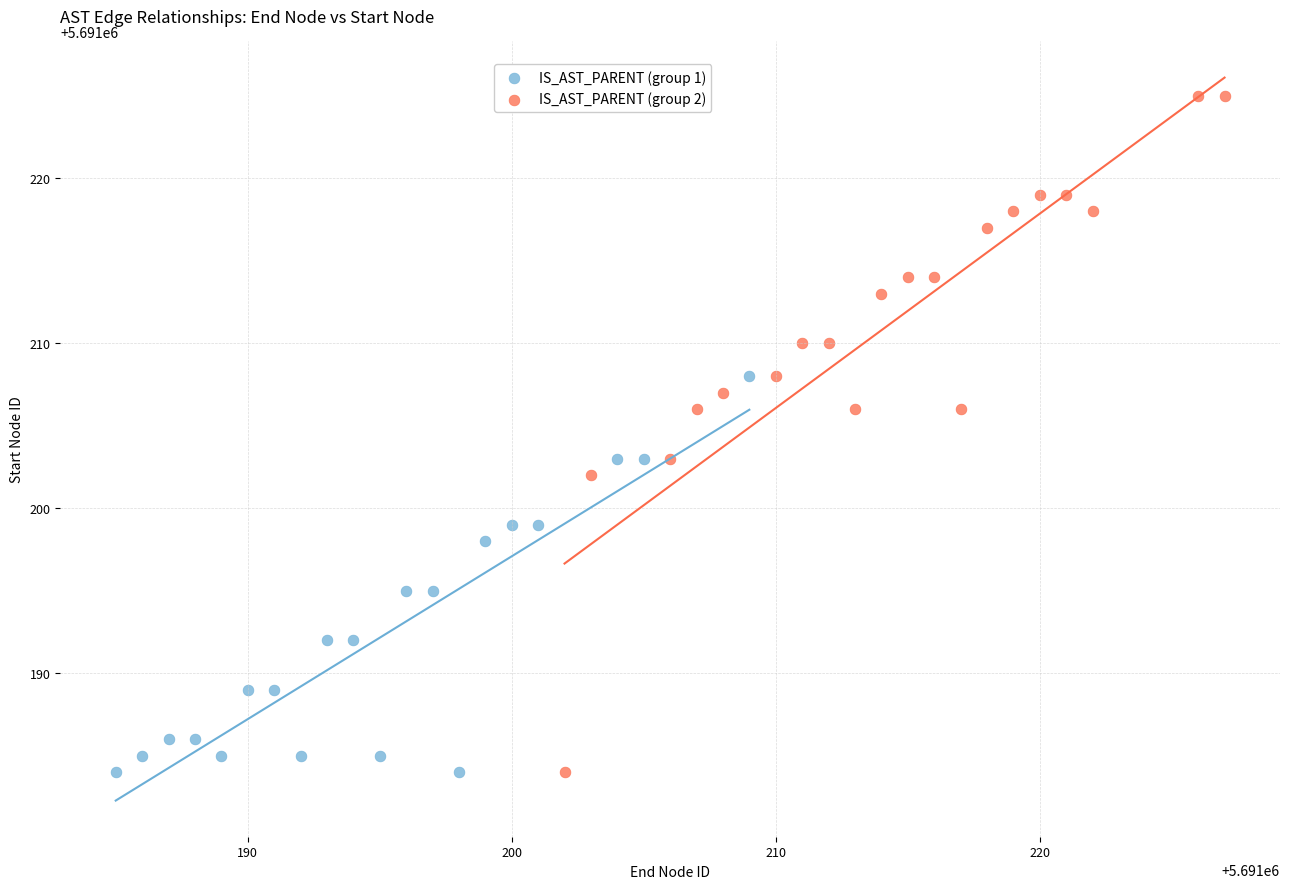

What are all the series names shown in the legend?

IS_AST_PARENT (group 1), IS_AST_PARENT (group 2)